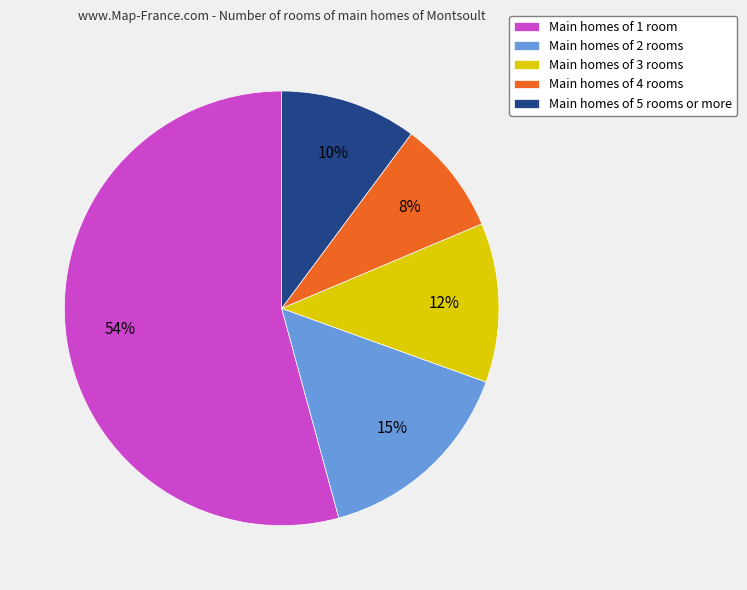

How many segments does this pie chart have?

5